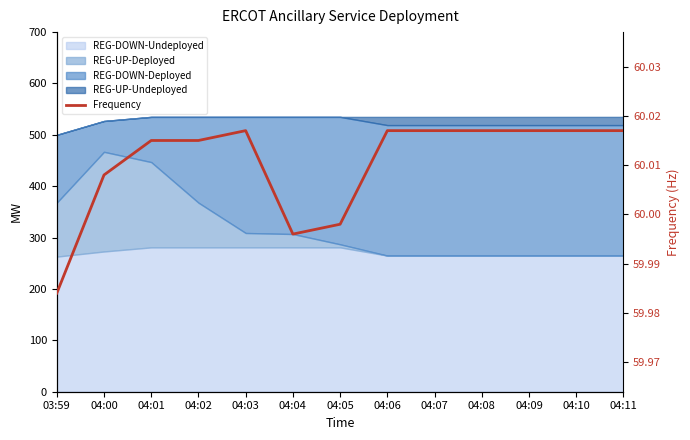

The value at 04:08 is 60.0. True or false?

True